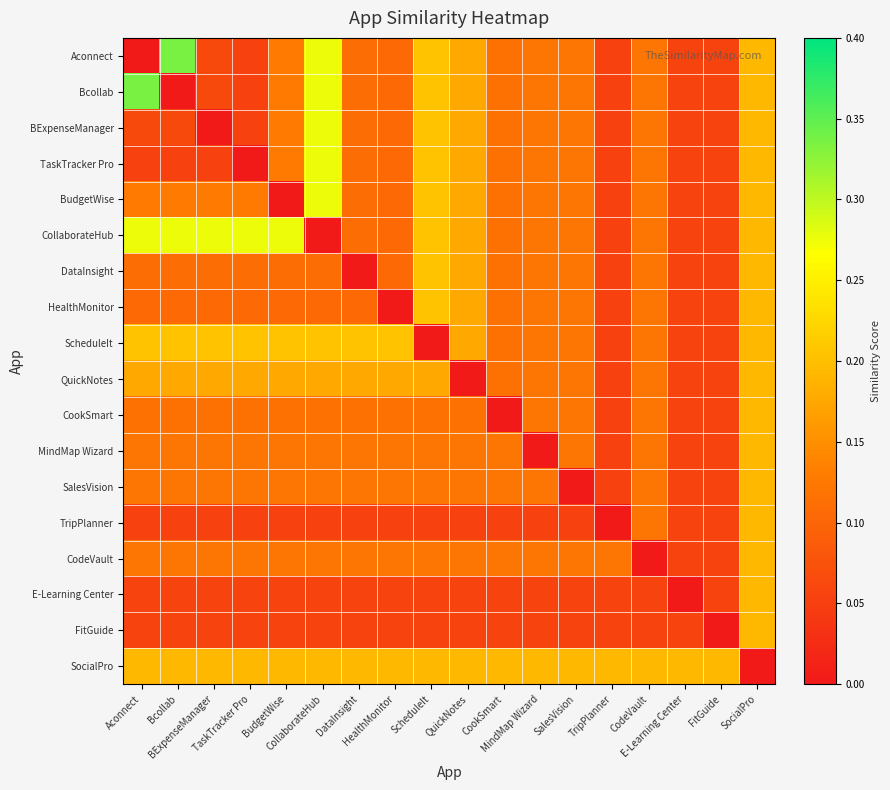

What is the difference between the highest and lowest values at TaskTracker Pro?

0.3